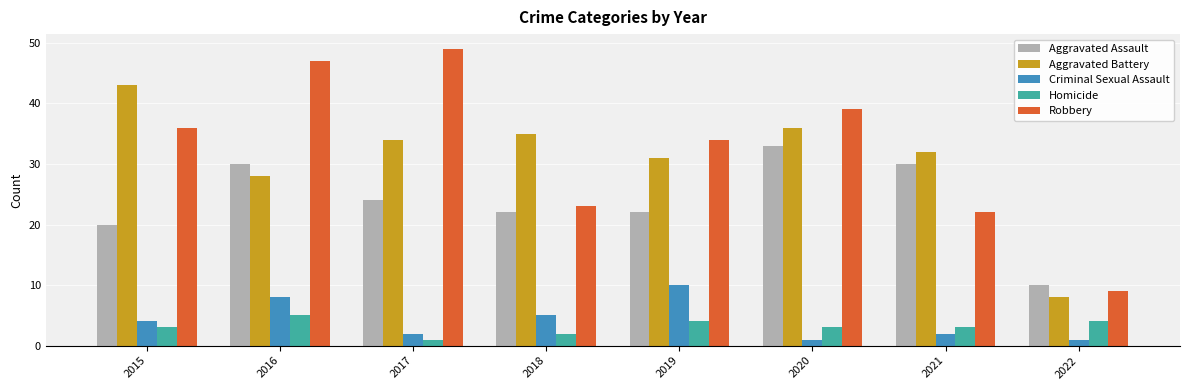

What is the average value of the Criminal Sexual Assault series?

4